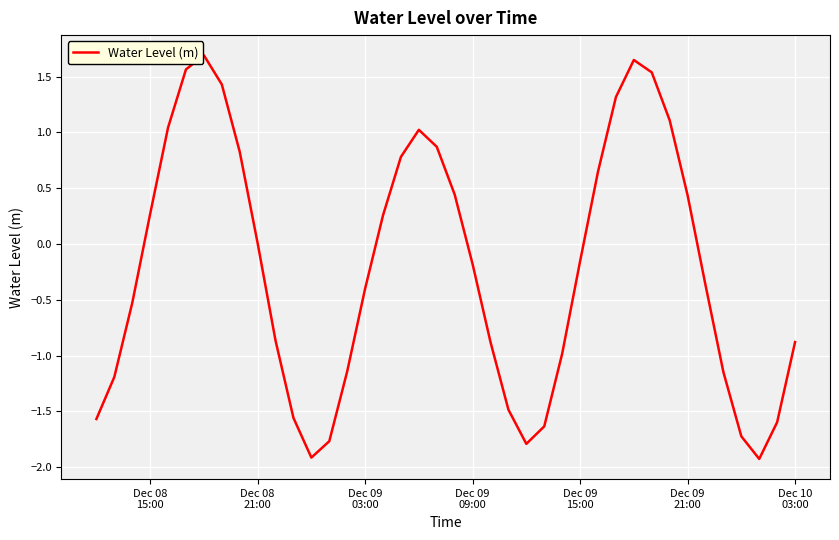

What is the difference between the maximum and minimum values?

3.6